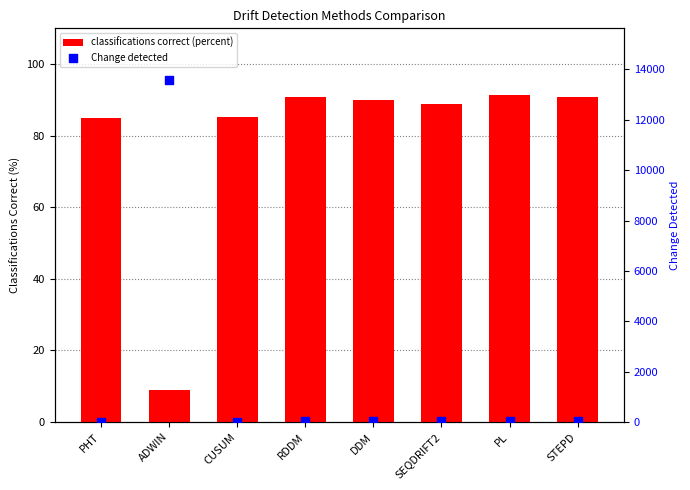

Is the value of classifications correct (percent) at SEQDRIFT2 greater than the value of Change detected at PHT?

Yes